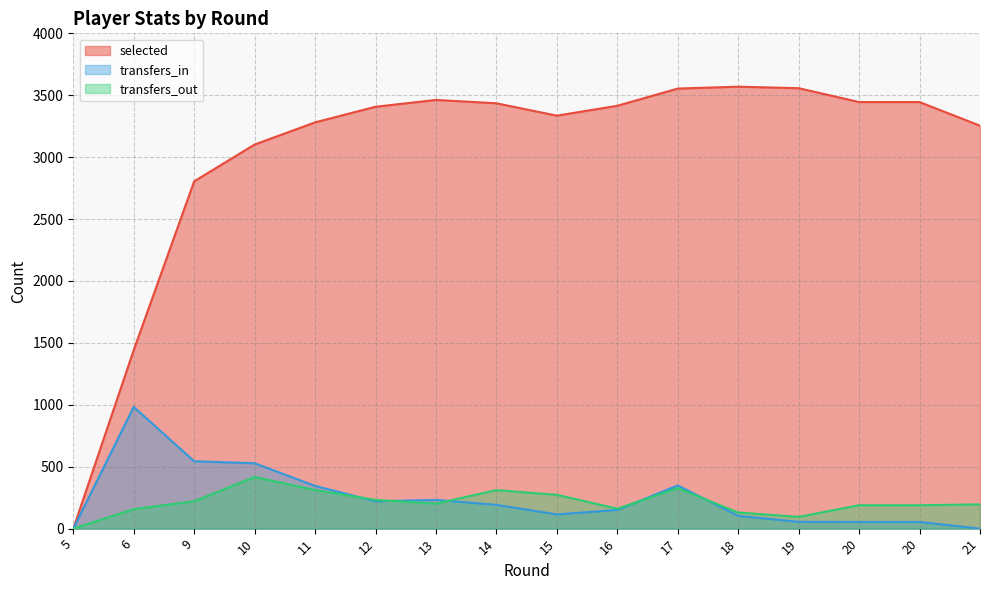

Rank the series at 20 from highest to lowest value.

selected, transfers_out, transfers_in